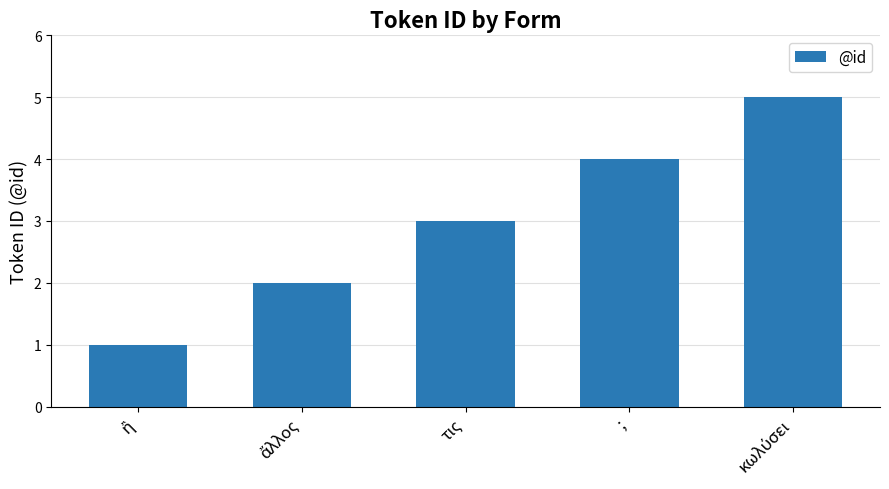

How many bars are there in total?

5